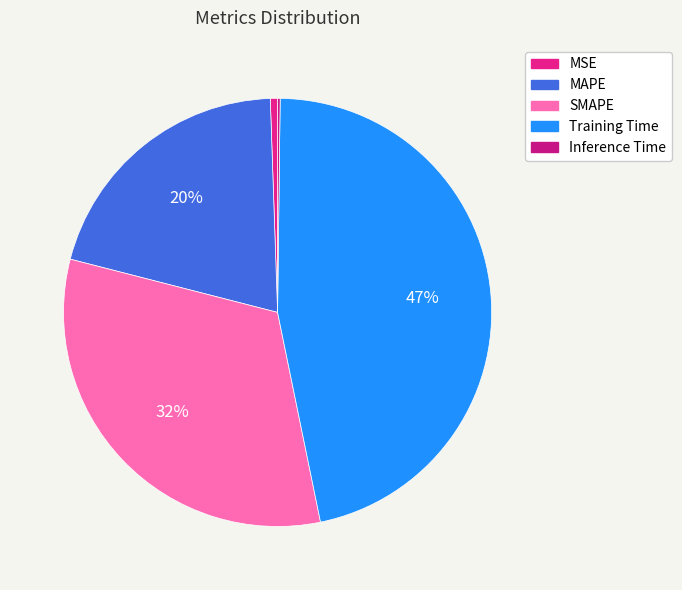

To the nearest percent, what is the difference between the Inference Time and MAPE slice percentages?

20%